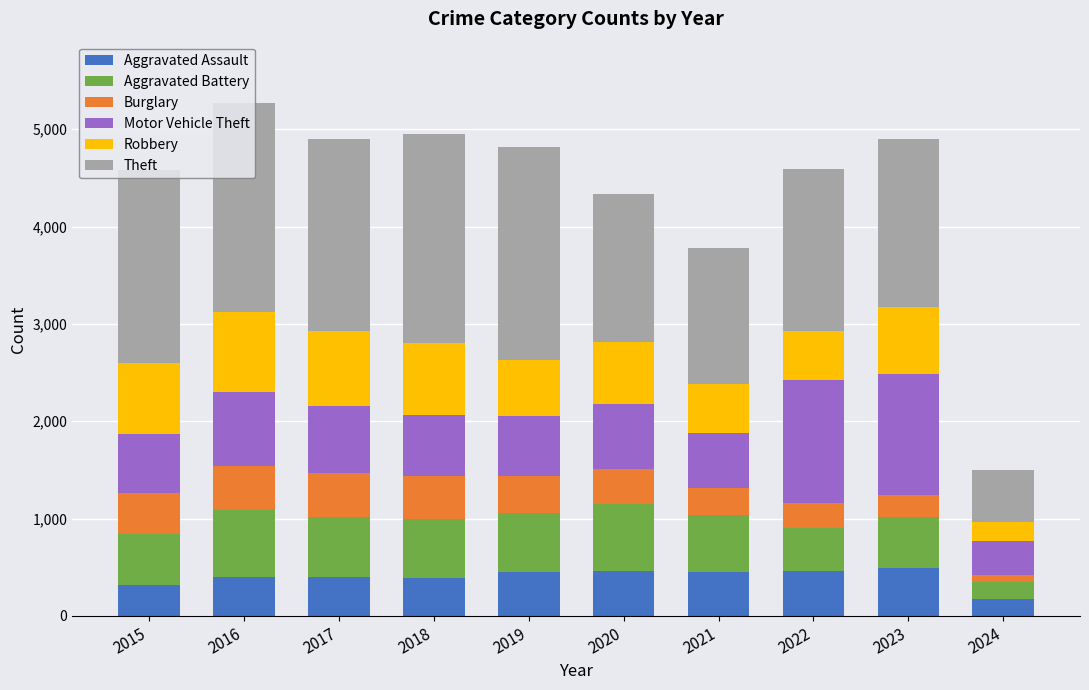

What is the sum of all Aggravated Assault values?

4000